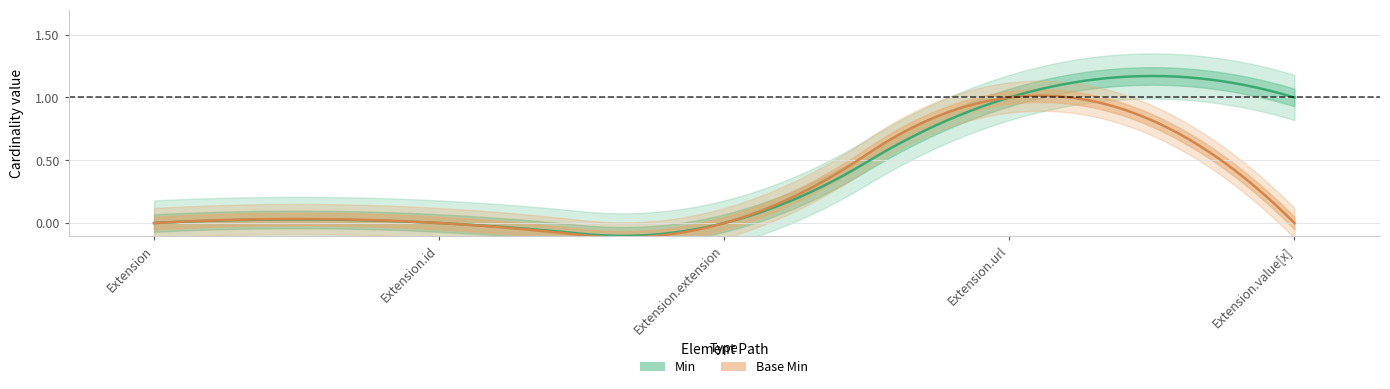

Reading right to left, extract all data points from this chart.

Min: Extension.value[x]=1	Extension.url=1	Extension.extension=0	Extension.id=0	Extension=0
Base Min: Extension.value[x]=0	Extension.url=1	Extension.extension=0	Extension.id=0	Extension=0